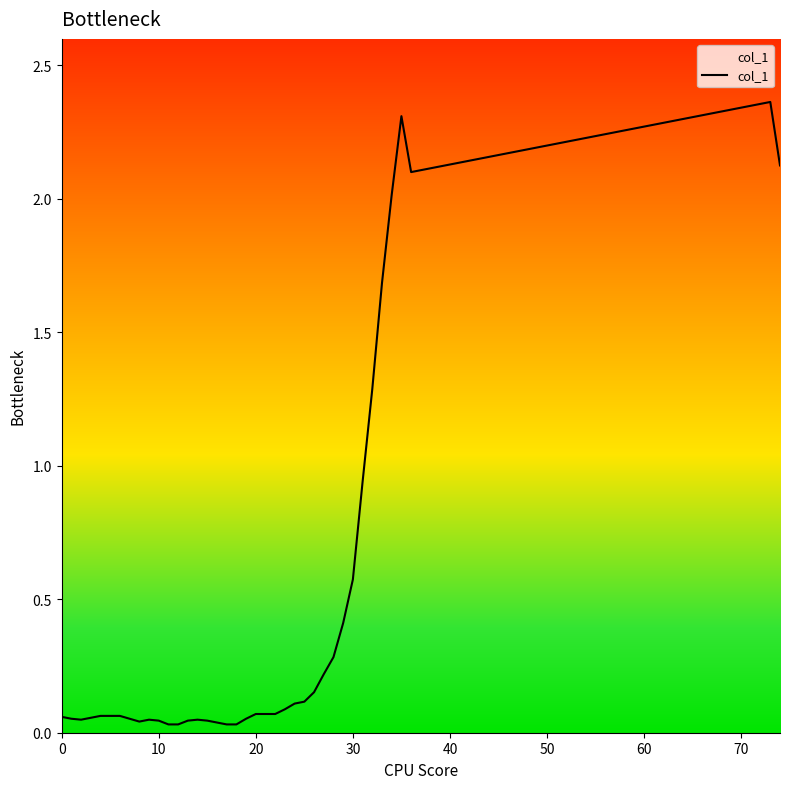

What is the difference between the maximum and minimum values?

2.3